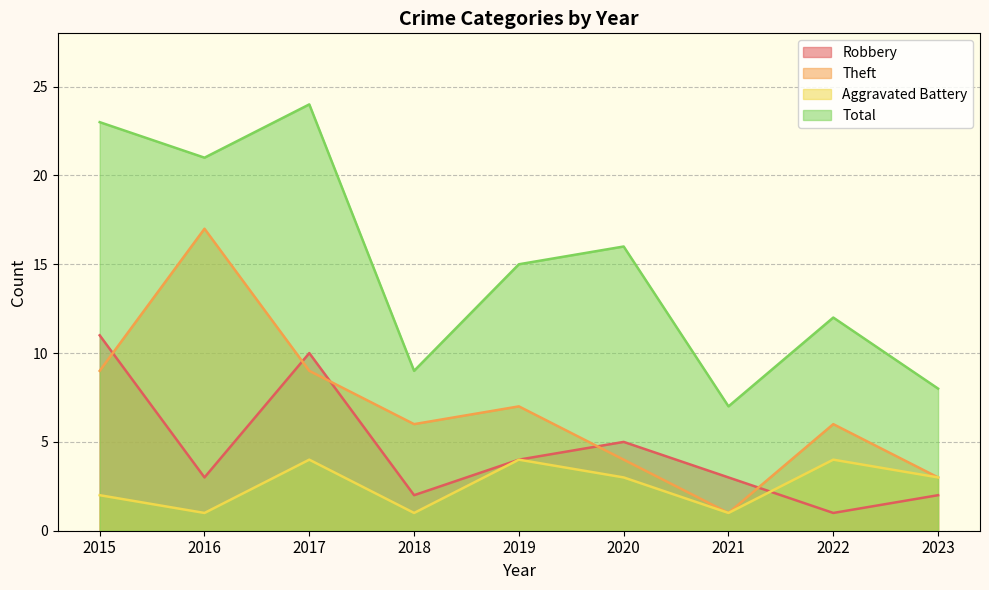

List the series in order of their peak value, lowest first.

Aggravated Battery, Robbery, Theft, Total